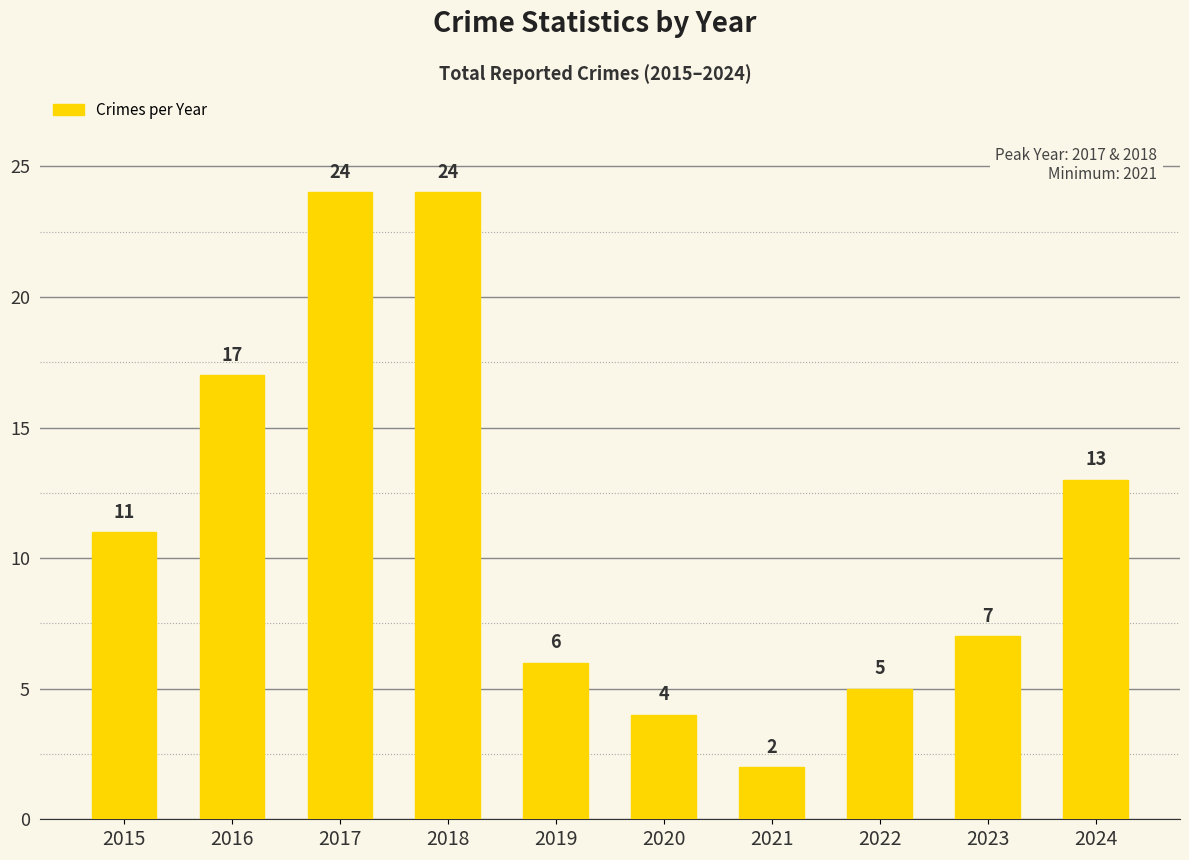

What is the change in value from 2017 to 2024?

-11